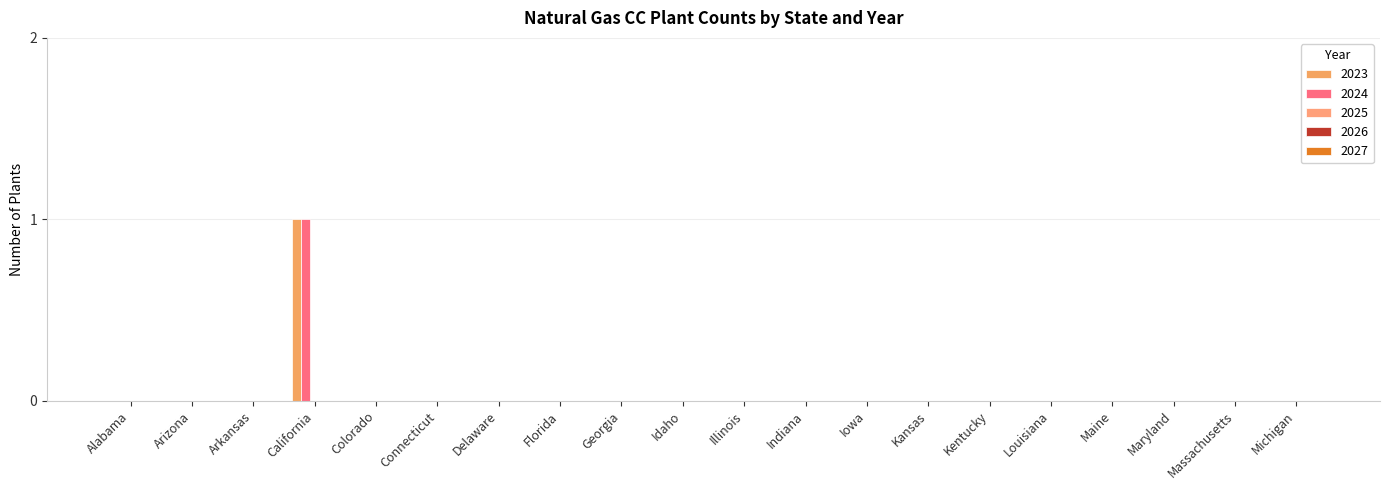

Does the chart contain stacked bars?

No